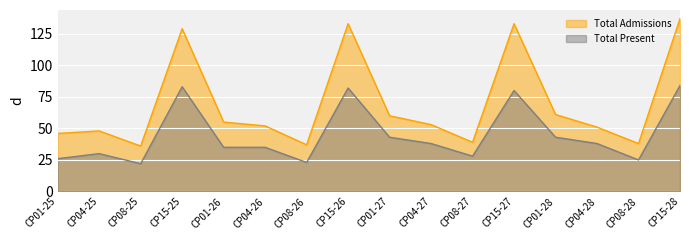

What is the label of the 11th point from the right?

CP04-26